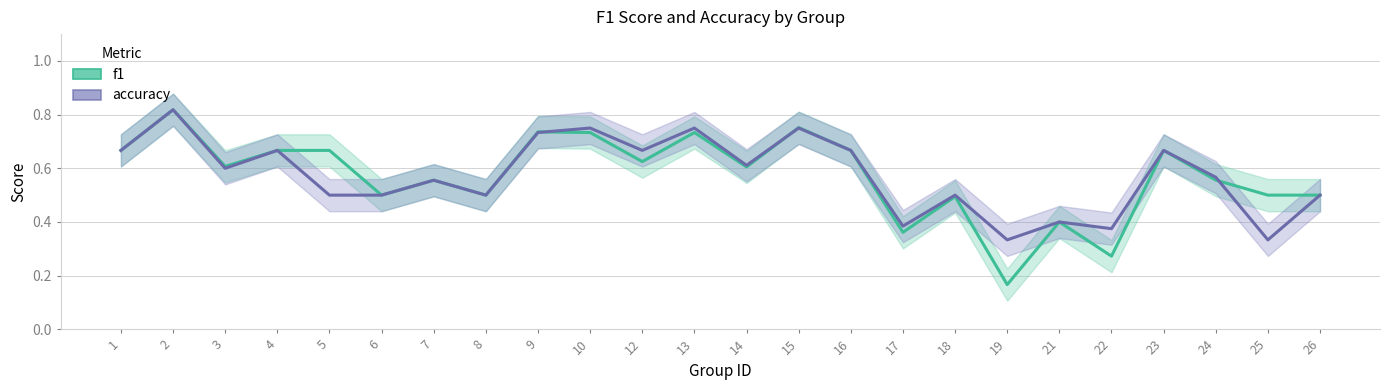

In f1, how many points are higher than both neighbors (excluding endpoints)?

8